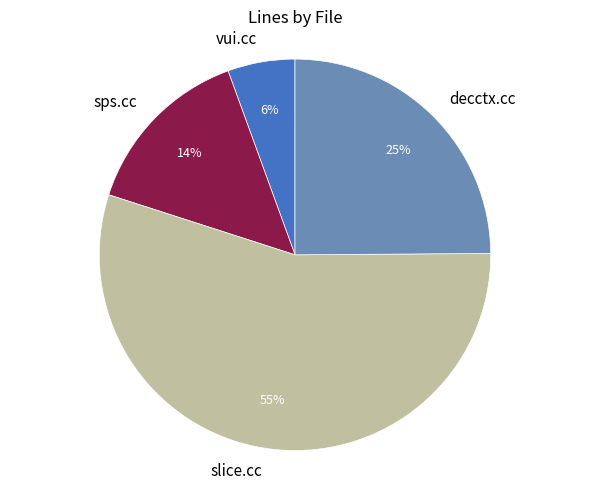

Between slice.cc and sps.cc, which is larger?

slice.cc